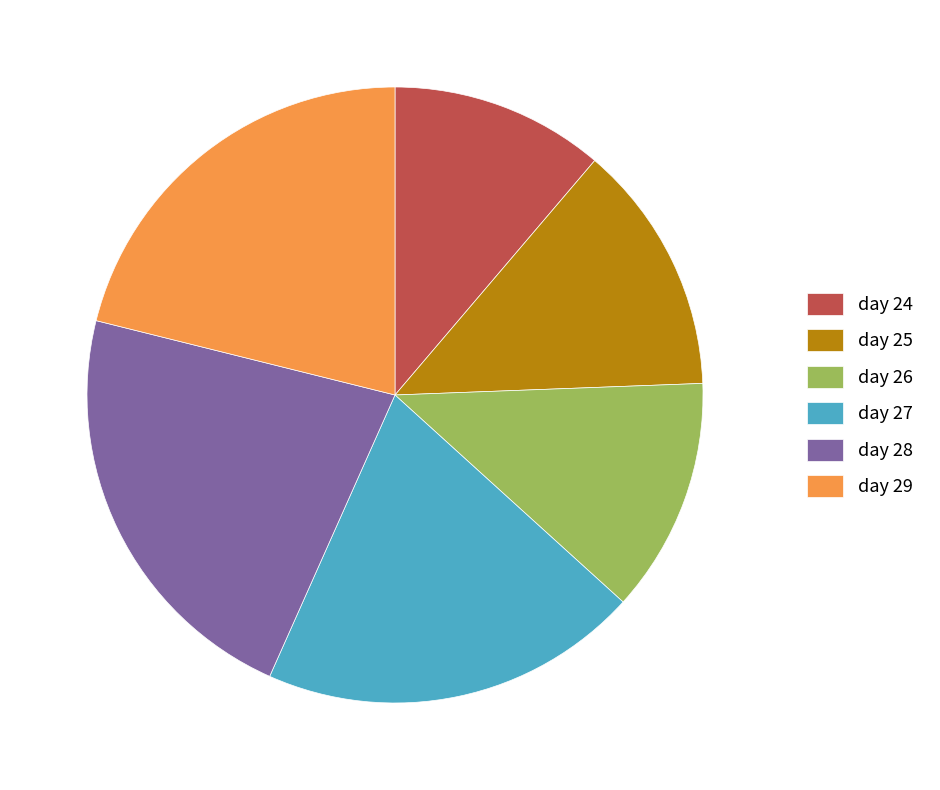

Which has a higher value, day 25 or day 26?

day 25